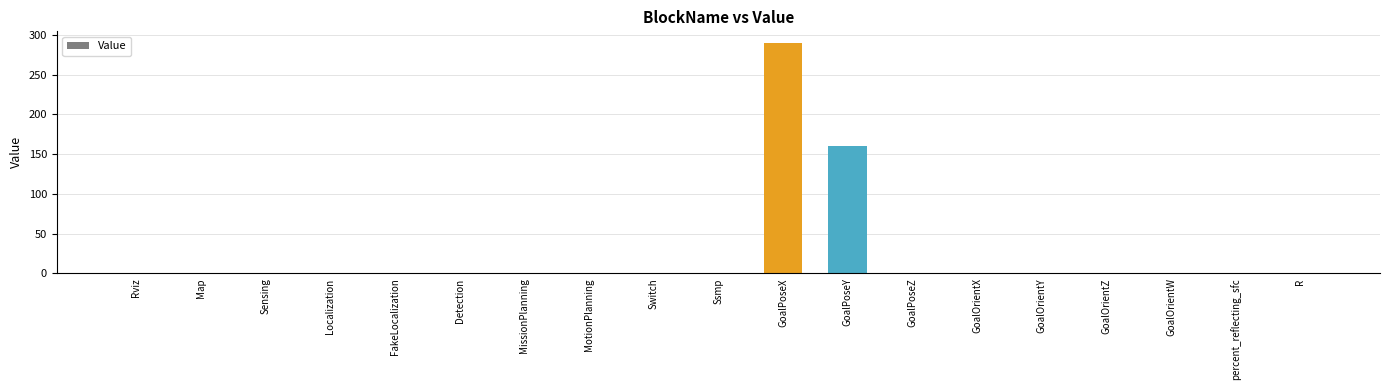

What is the sum of all values?

460.9